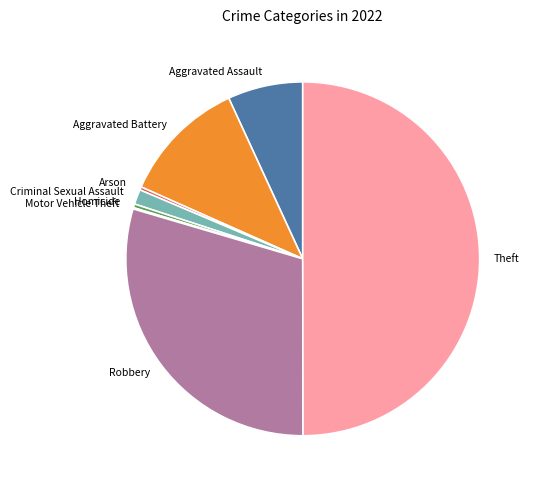

Which slice is the largest?

Theft